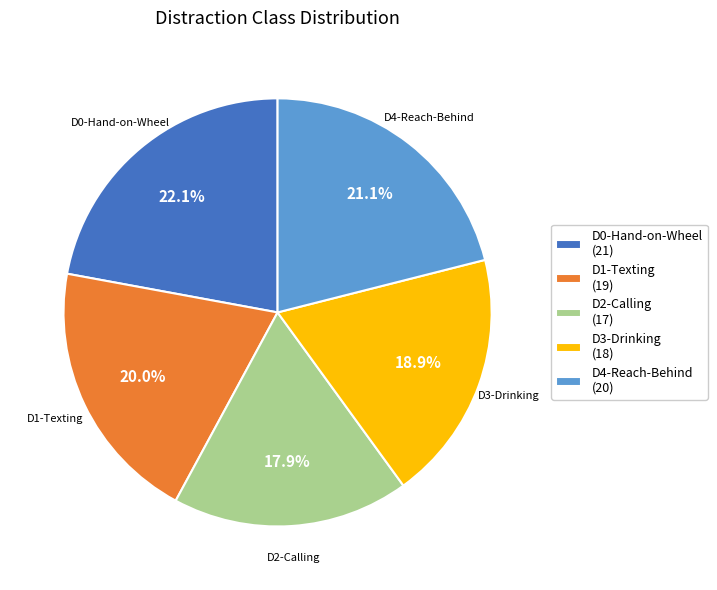

What percentage do D2-Calling and D0-Hand-on-Wheel together represent?

40.0%